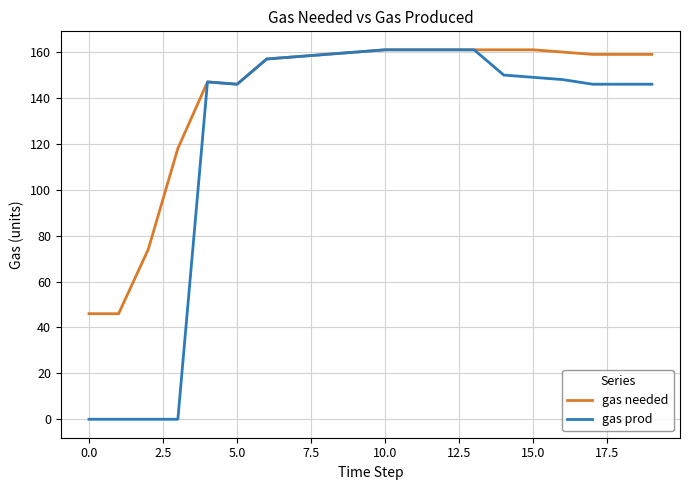

List the series in order of their overall mean, lowest first.

gas prod, gas needed